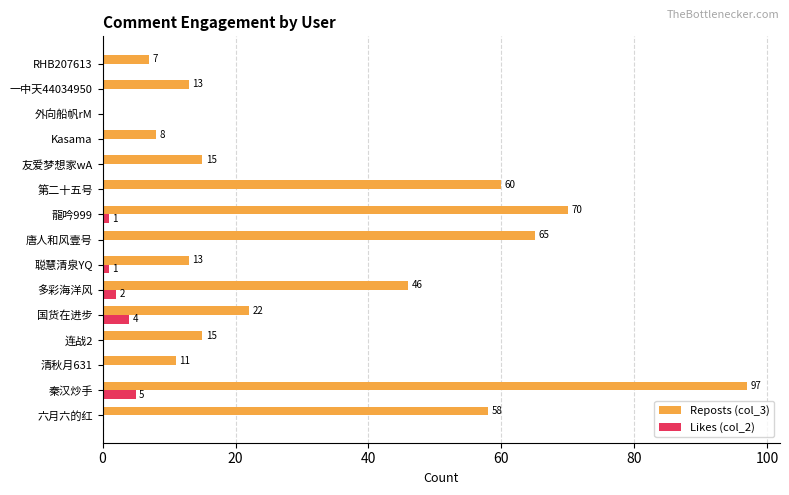

The value of Reposts (col_3) at Kasama is 13. True or false?

False